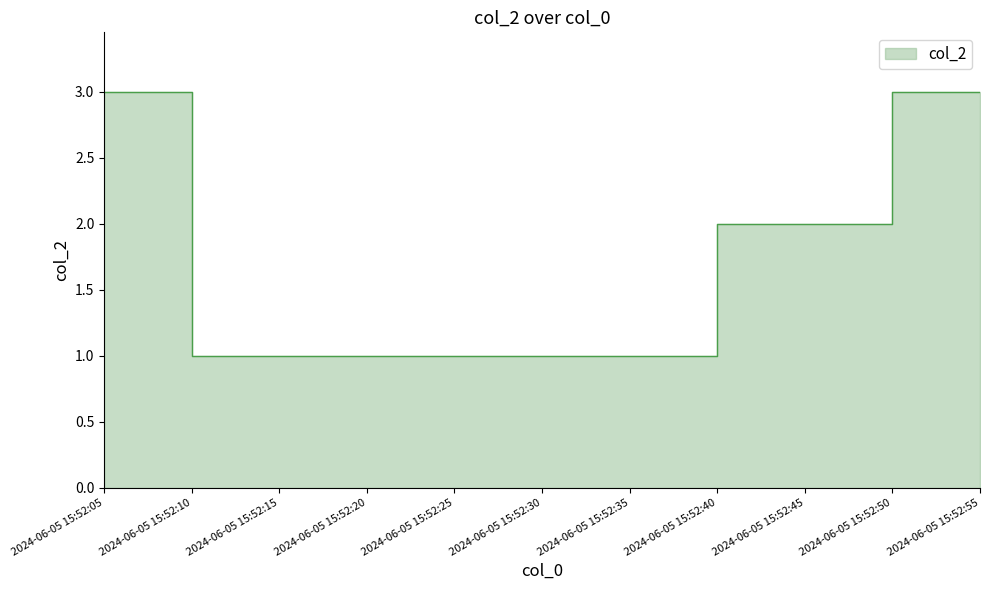

What is the maximum value shown in the chart?

3